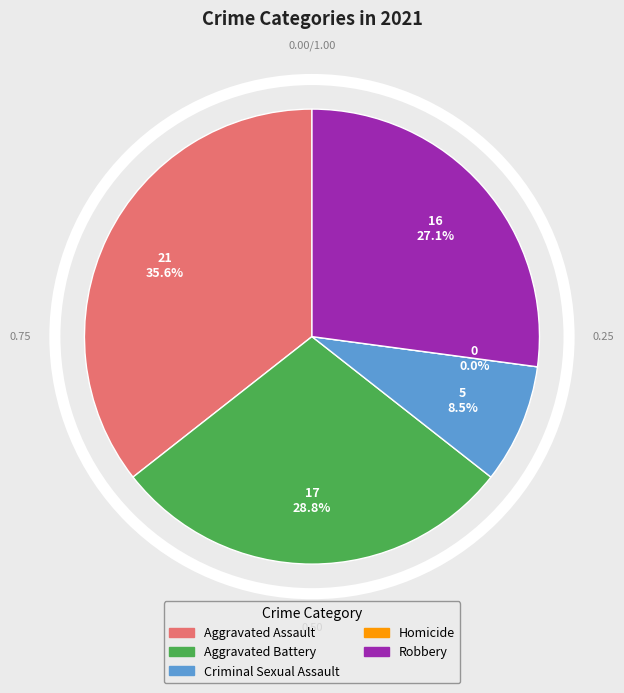

To the nearest percent, what portion does Aggravated Assault represent?

36%